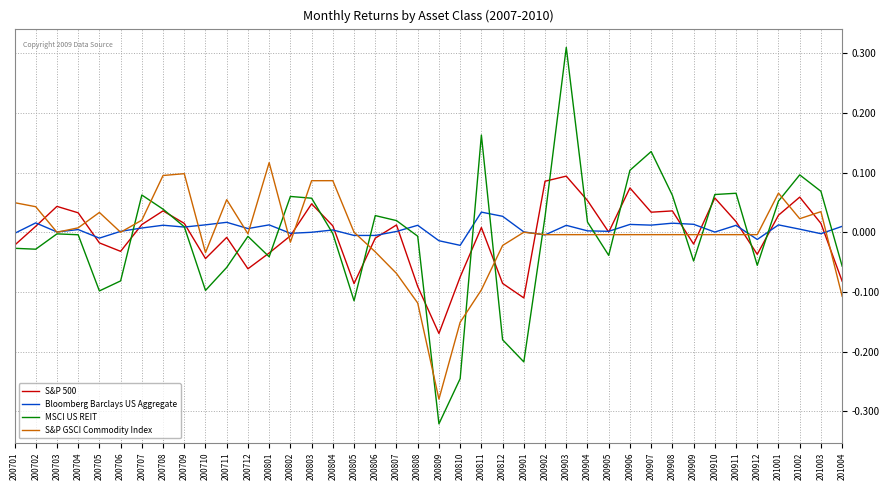

Which label corresponds to the smallest value in the chart?

200809